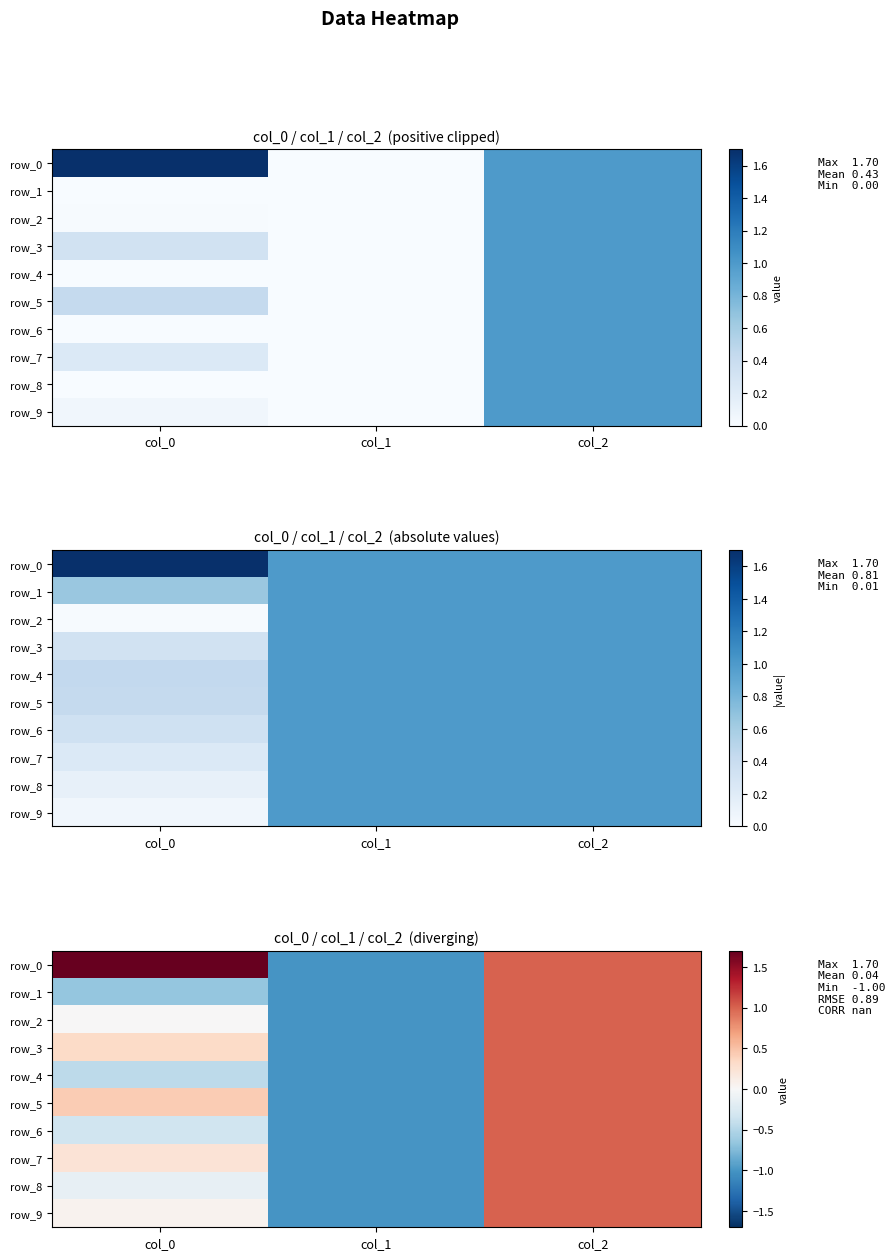

Which series has the largest range (max minus min)?

row_0